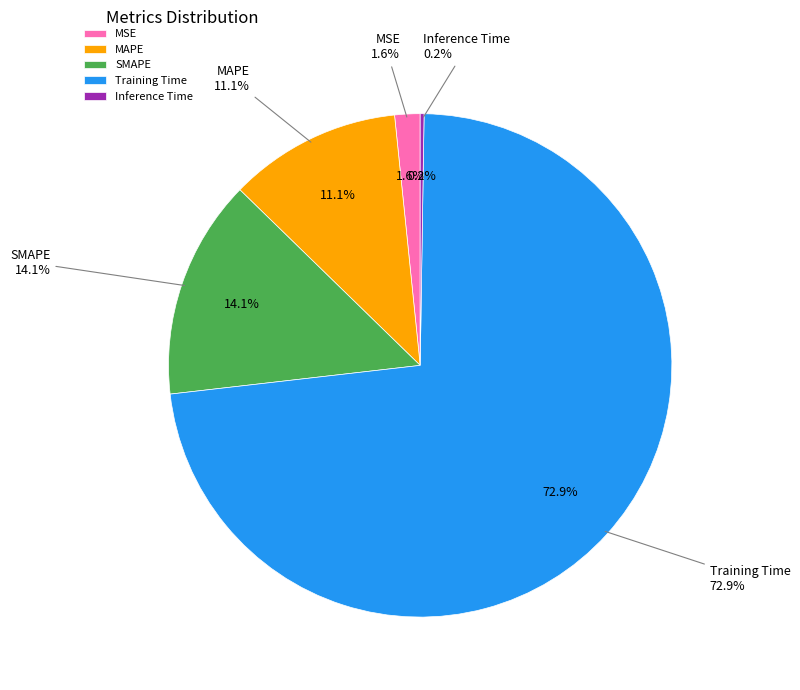

Count the number of slices in the pie.

5